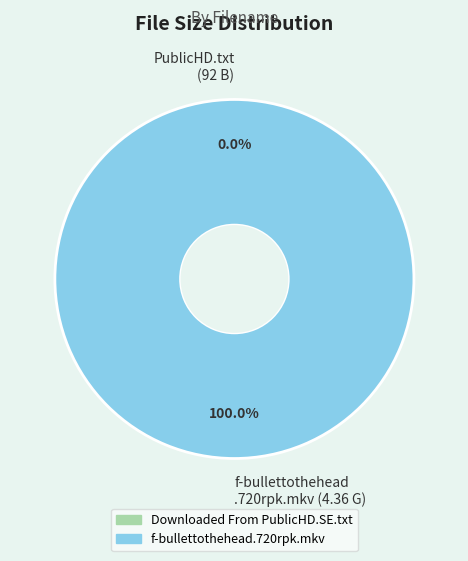

What is the largest slice in the pie chart?

f-bullettothehead.720rpk.mkv